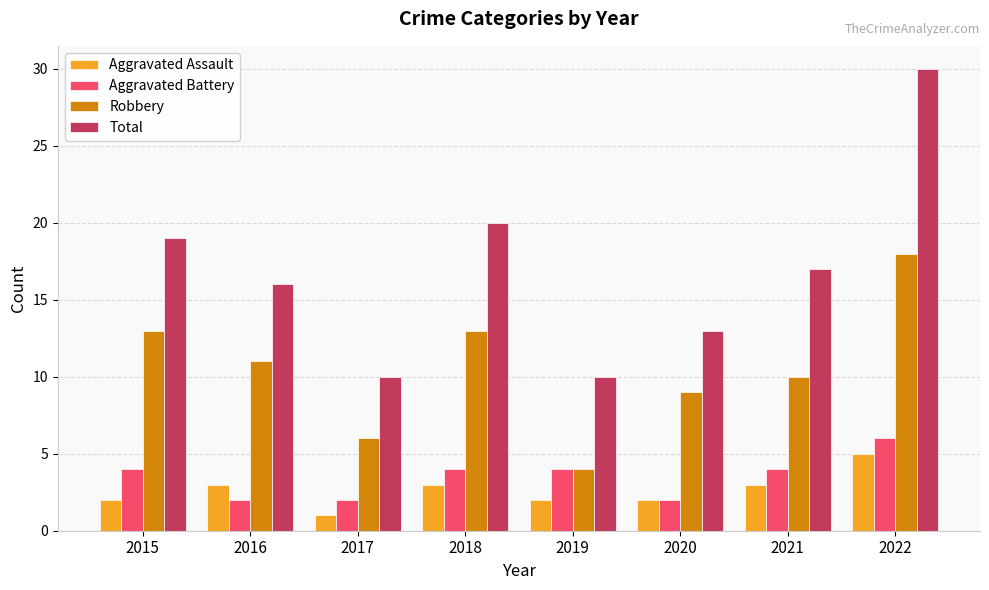

True or false: Aggravated Battery has a value of 2 at 2020.

True